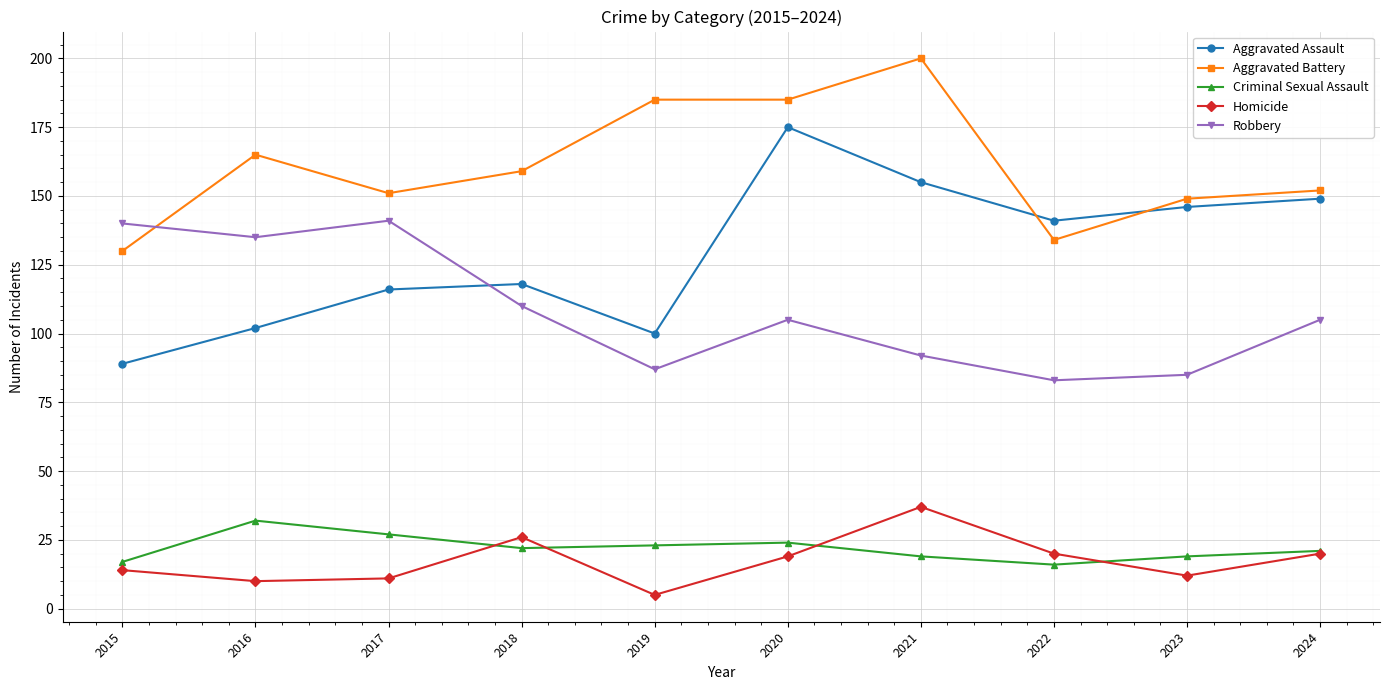

At which label does Aggravated Assault first exceed 141?

2020